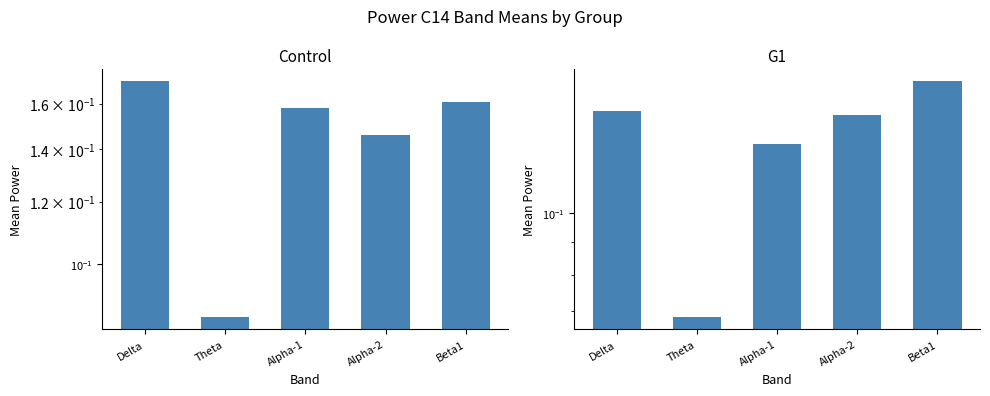

Reading right to left, list all the values displayed in this chart.

Control: Beta1=0.2	Alpha-2=0.1	Alpha-1=0.2	Theta=0.1	Delta=0.2
G1: Beta1=0.2	Alpha-2=0.1	Alpha-1=0.1	Theta=0.1	Delta=0.1